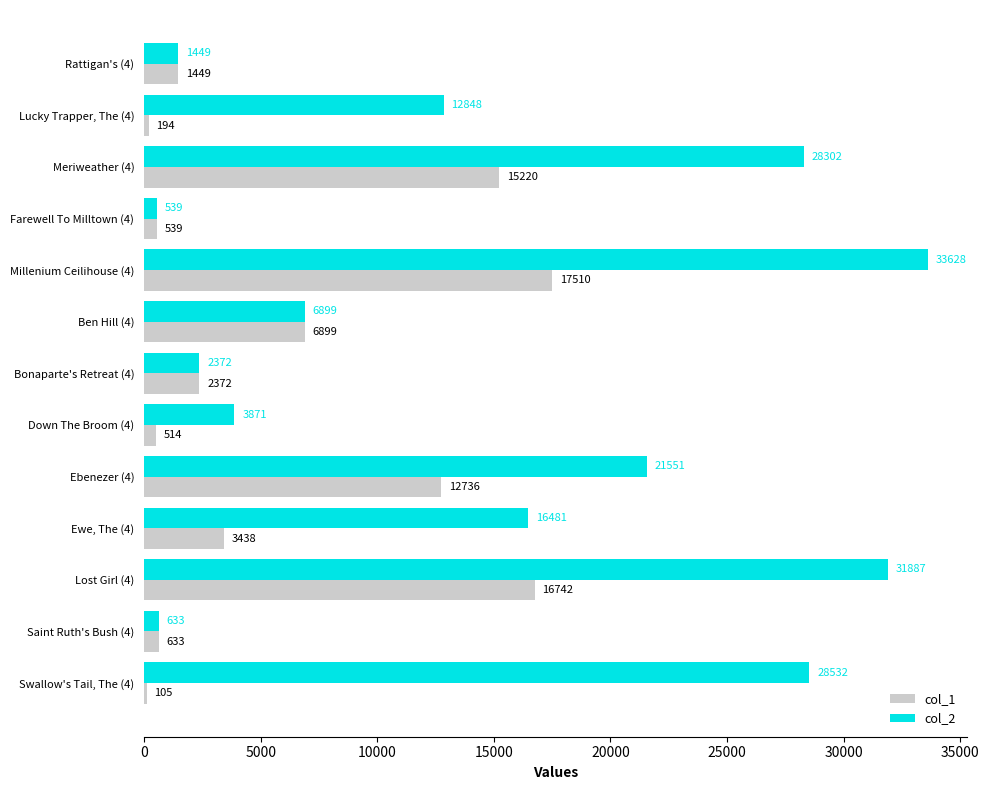

Where is col_1 nearest to the value 8807?

Ben Hill (4)